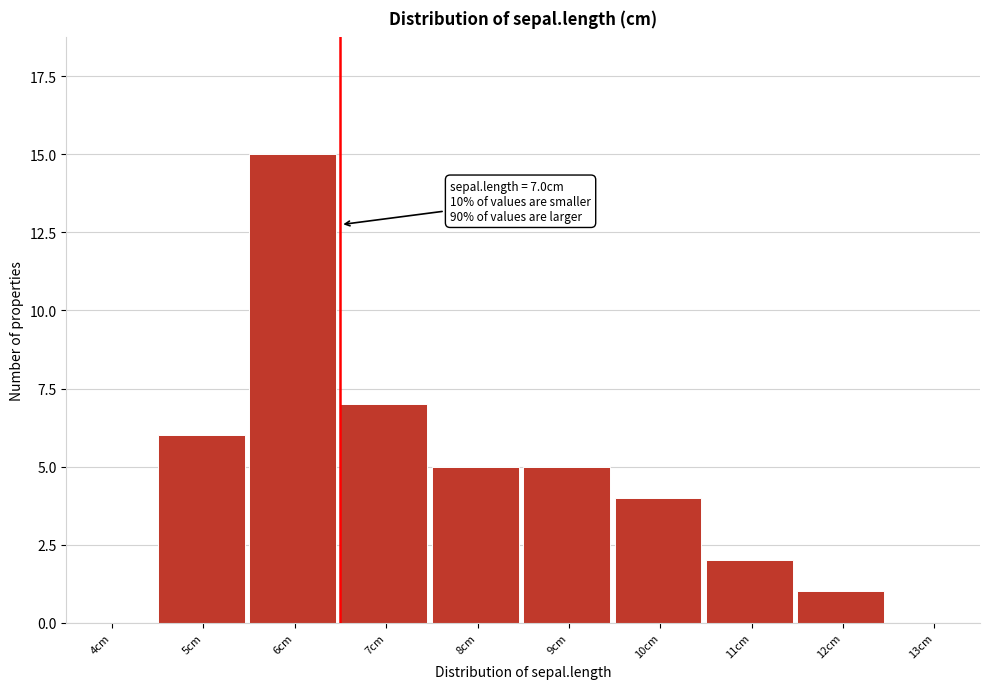

Reading left to right, transcribe all the data shown in this chart.

4cm=0	5cm=6	6cm=15	7cm=7	8cm=5	9cm=5	10cm=4	11cm=2	12cm=1	13cm=0